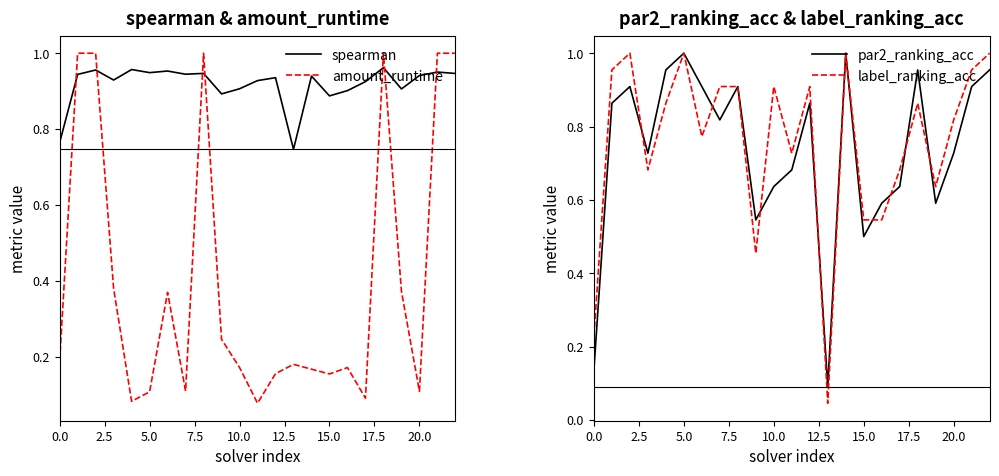

Which series ends up on top after the final intersection of spearman and amount_runtime?

amount_runtime